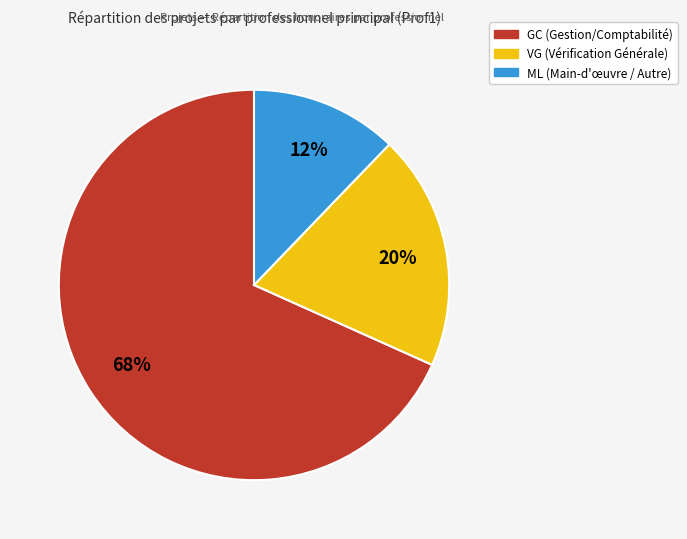

To the nearest percent, what percentage of the pie is ML?

12%